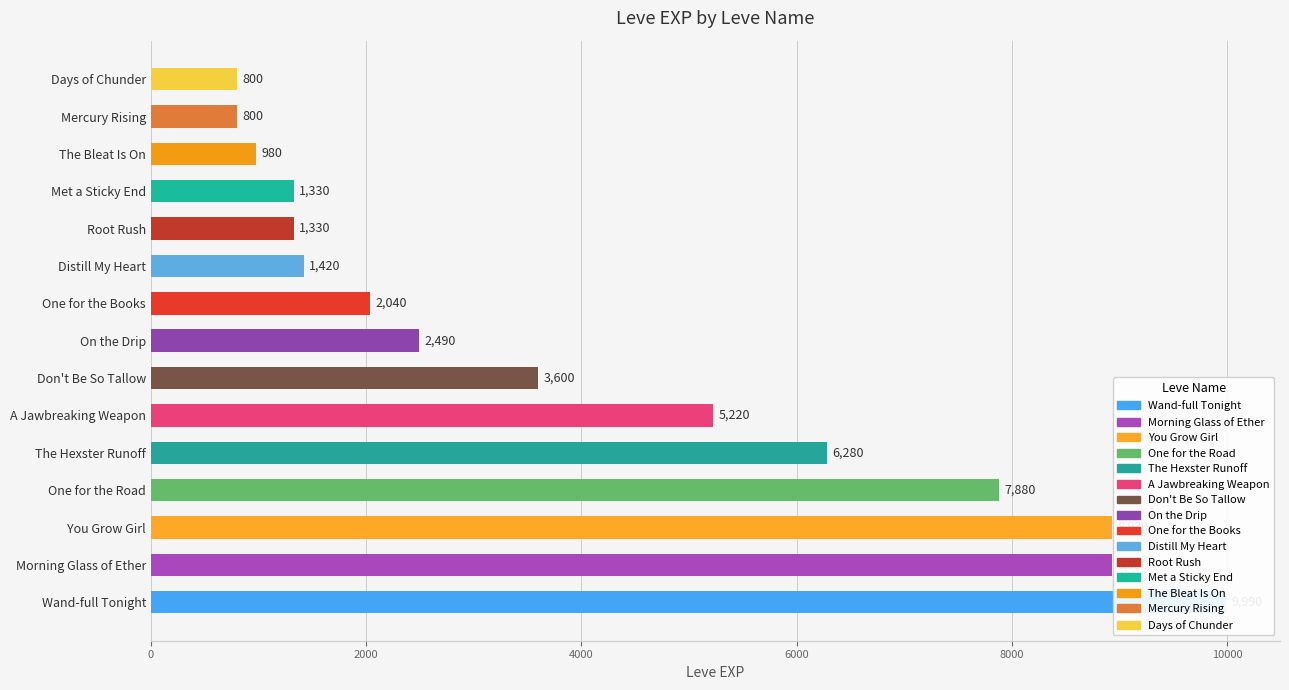

What is the sum of all values?

62020